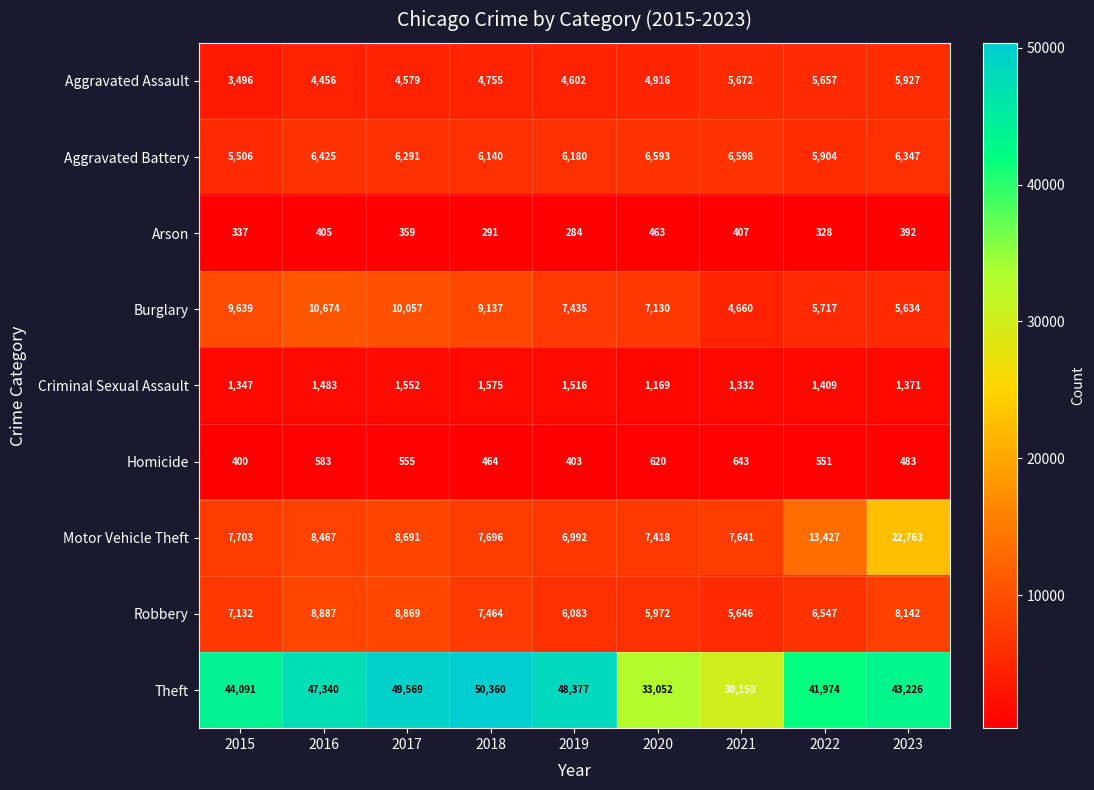

What is the spread (max minus min) of values at 2017?

49210